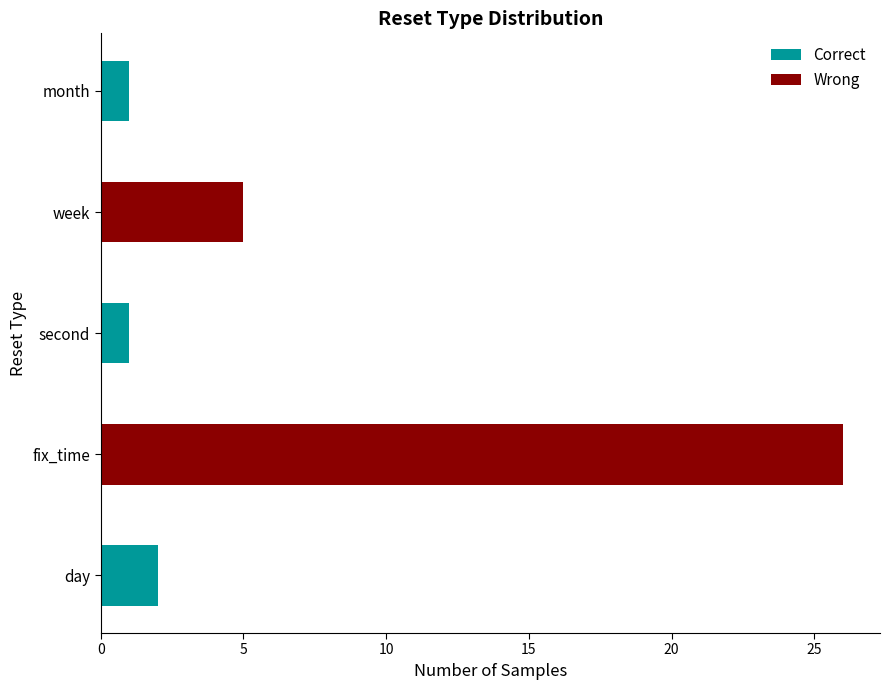

Where does the data first go above 2?

fix_time